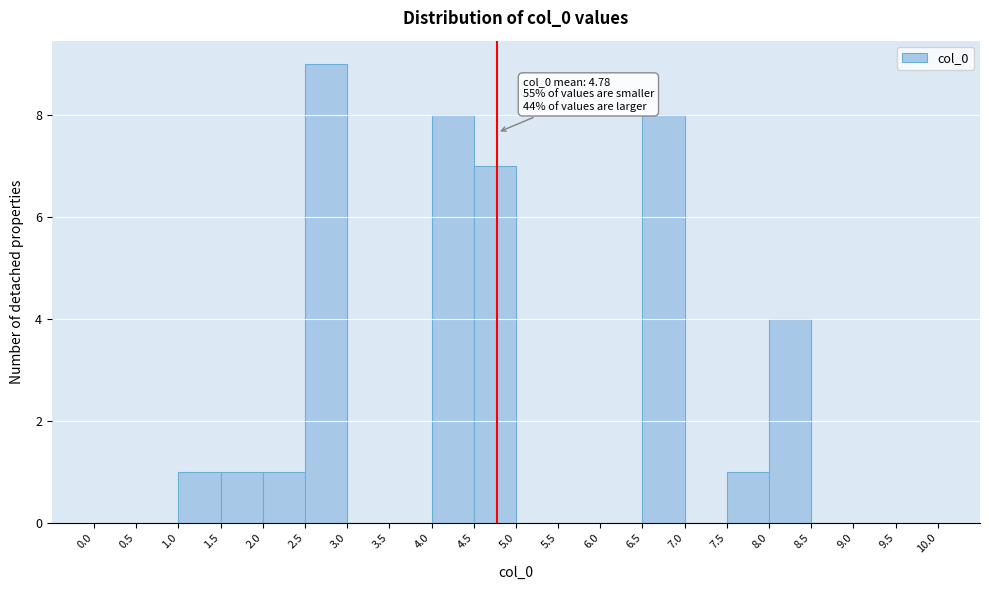

Which range on the x-axis has the tallest bar?

2.5 to 3.0